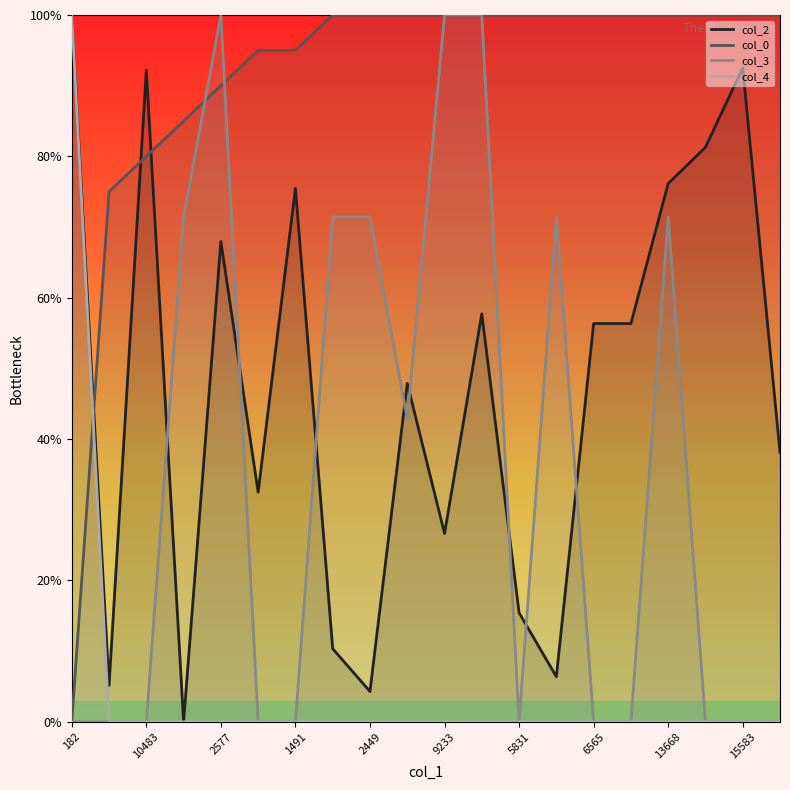

What is the sum of all col_3_line values?

700.0